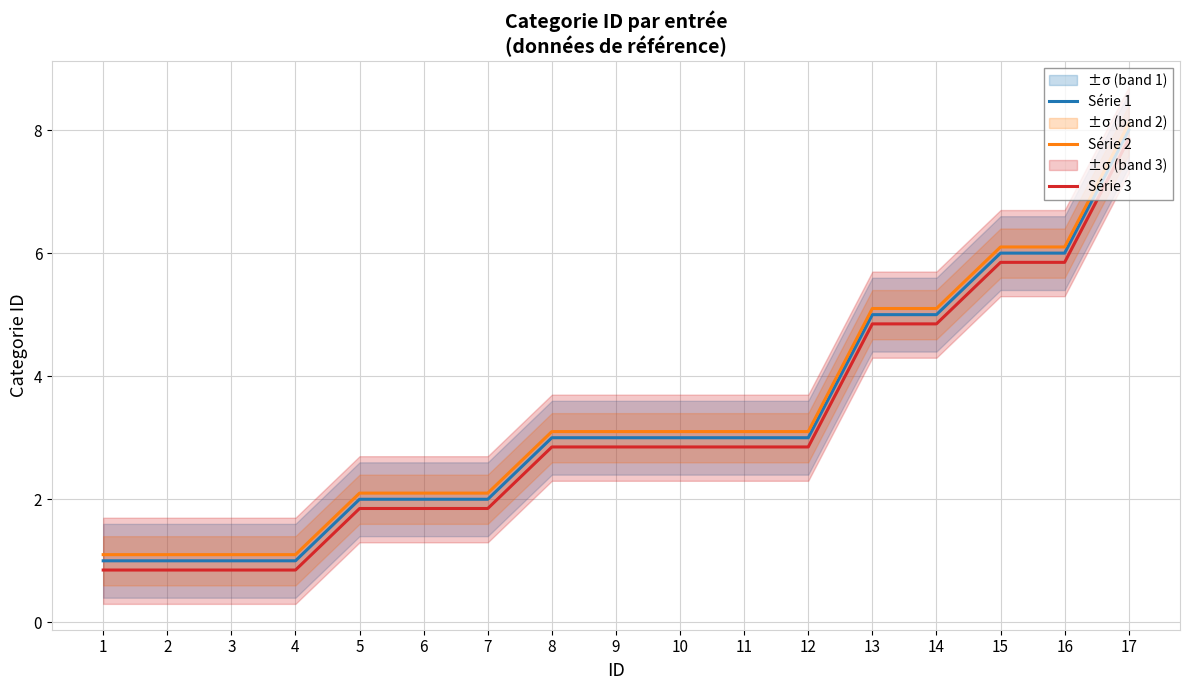

What is the difference between the highest and lowest values at 16?

0.2